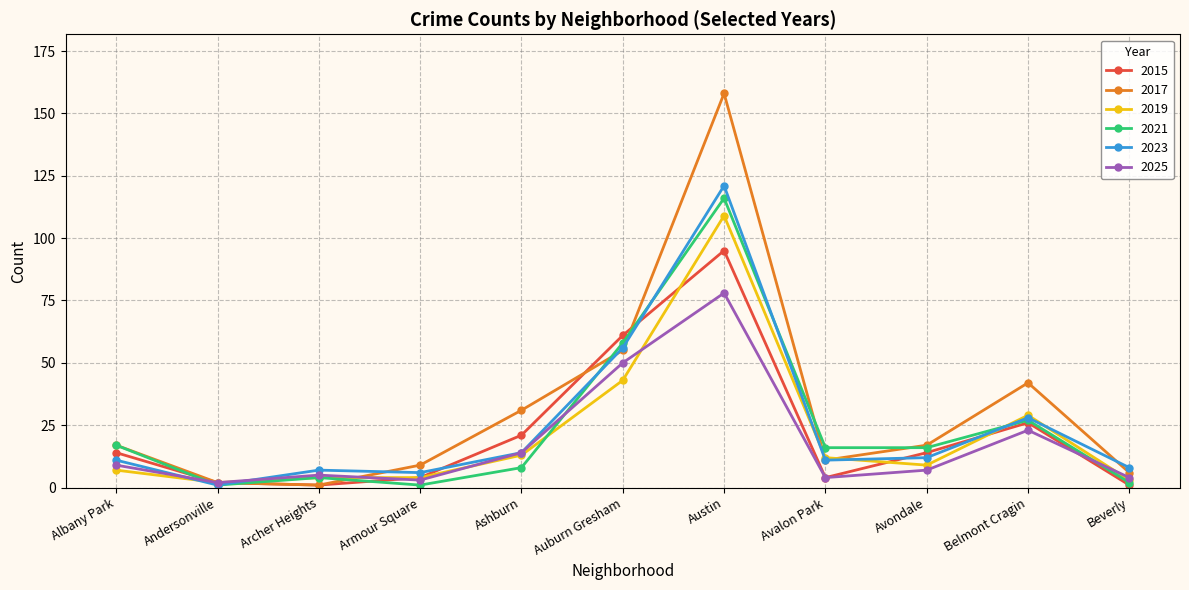

Reading left to right, list all the values displayed in this chart.

2015: Albany Park=14	Andersonville=2	Archer Heights=1	Armour Square=4	Ashburn=21	Auburn Gresham=61	Austin=95	Avalon Park=4	Avondale=14	Belmont Cragin=26	Beverly=1
2017: Albany Park=17	Andersonville=2	Archer Heights=1	Armour Square=9	Ashburn=31	Auburn Gresham=55	Austin=158	Avalon Park=11	Avondale=17	Belmont Cragin=42	Beverly=6
2019: Albany Park=7	Andersonville=2	Archer Heights=4	Armour Square=4	Ashburn=13	Auburn Gresham=43	Austin=109	Avalon Park=12	Avondale=9	Belmont Cragin=29	Beverly=3
2021: Albany Park=17	Andersonville=1	Archer Heights=4	Armour Square=1	Ashburn=8	Auburn Gresham=58	Austin=116	Avalon Park=16	Avondale=16	Belmont Cragin=27	Beverly=2
2023: Albany Park=11	Andersonville=1	Archer Heights=7	Armour Square=6	Ashburn=14	Auburn Gresham=56	Austin=121	Avalon Park=11	Avondale=12	Belmont Cragin=28	Beverly=8
2025: Albany Park=9	Andersonville=2	Archer Heights=5	Armour Square=3	Ashburn=14	Auburn Gresham=50	Austin=78	Avalon Park=4	Avondale=7	Belmont Cragin=23	Beverly=4